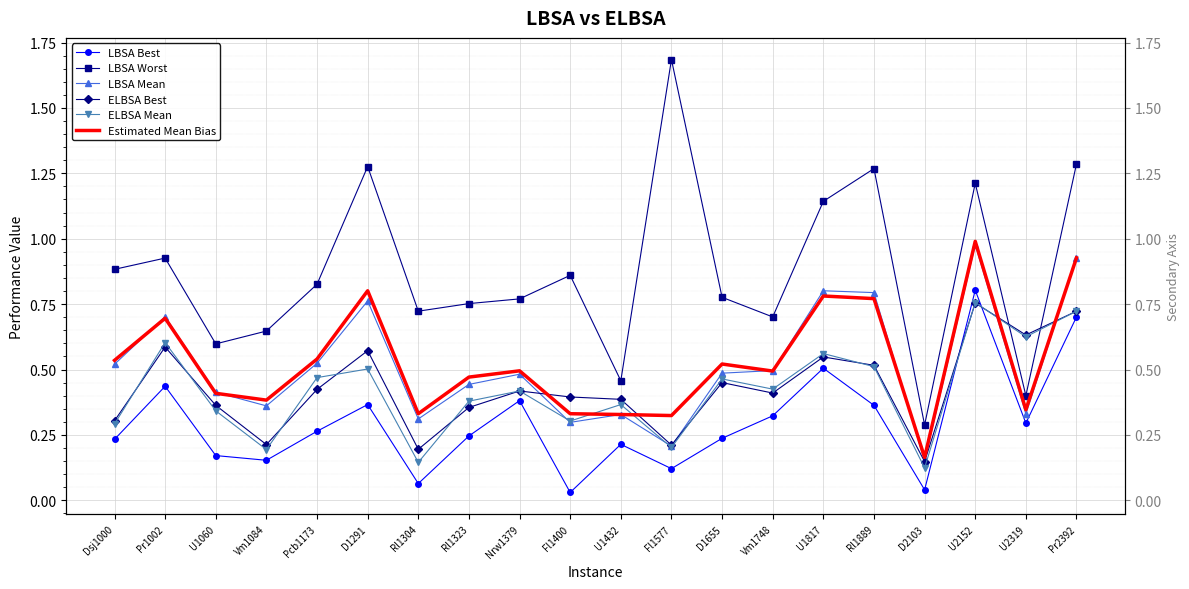

Which has a higher value, Fl1577 or Rl1304?

Fl1577